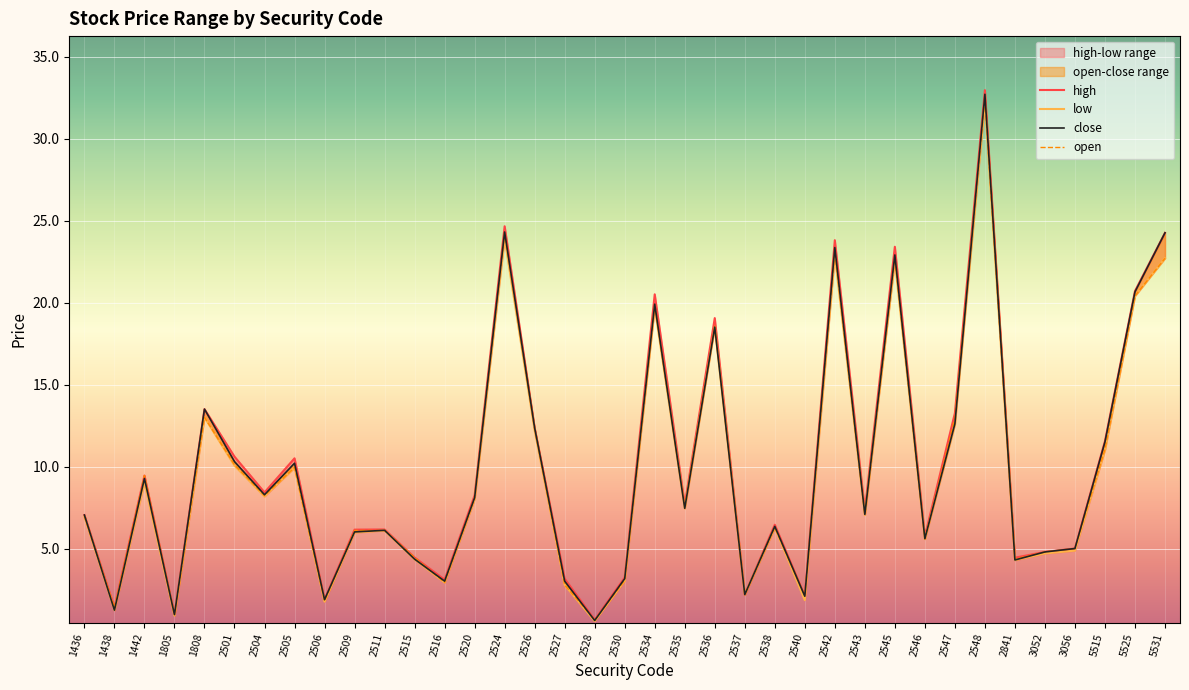

What is the spread (max minus min) of values at 2509?

0.2